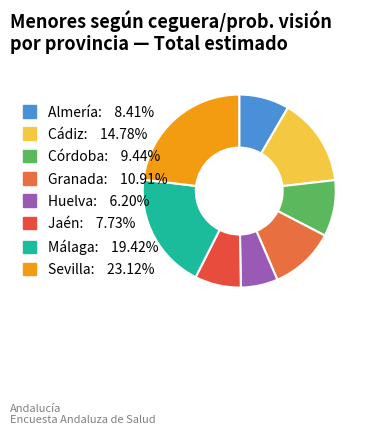

True or false: Málaga accounts for 19% of the total.

True